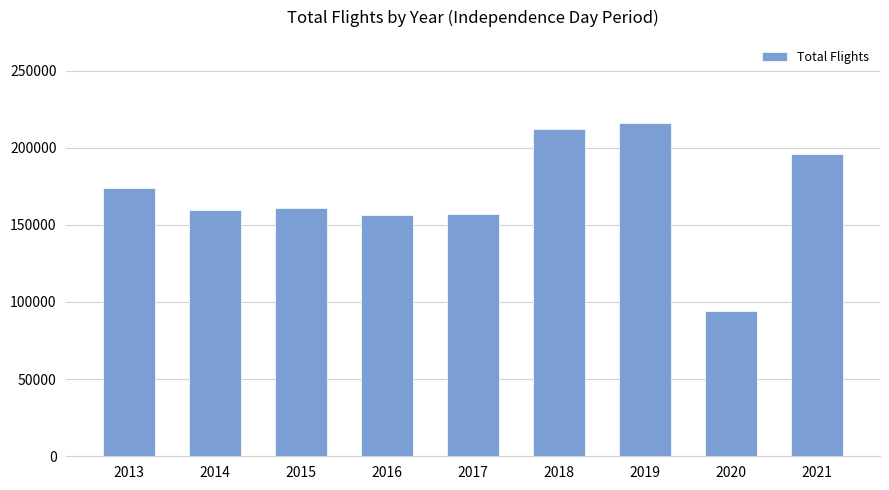

What is the difference between the values at 2021 and 2015?

34941